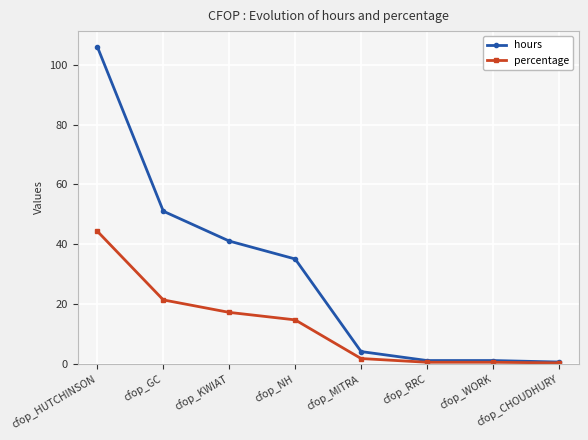

Is this an area chart (filled region under the line)?

No